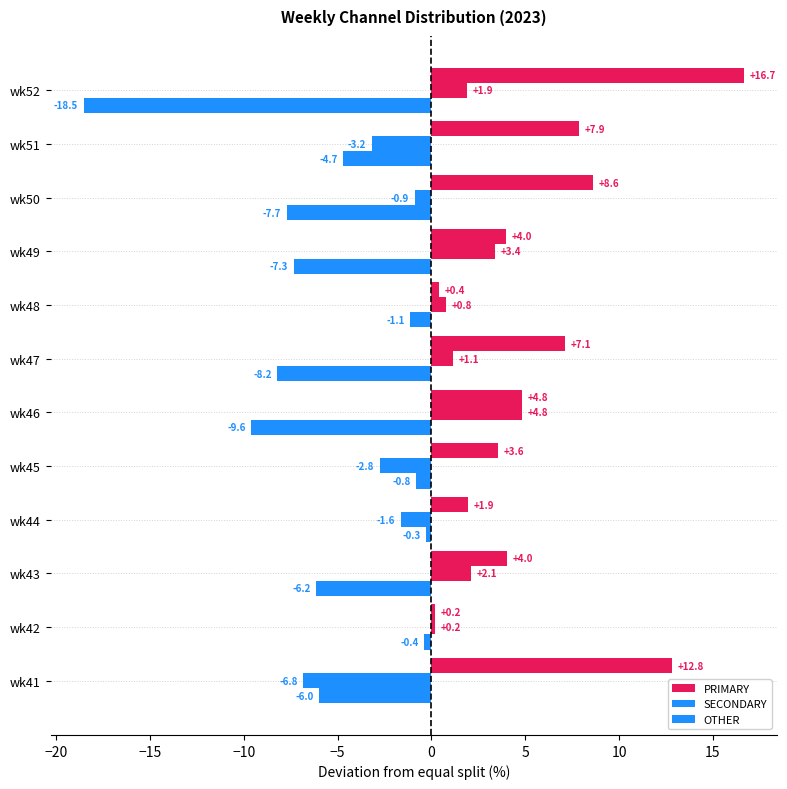

How many data points does each series have?

12